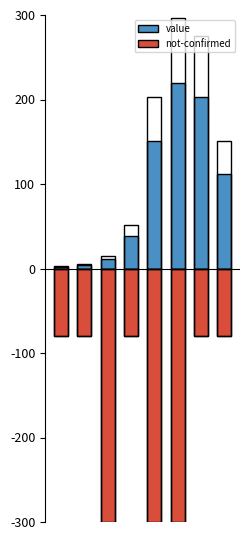

List the series in order of their overall mean, lowest first.

not-confirmed, value